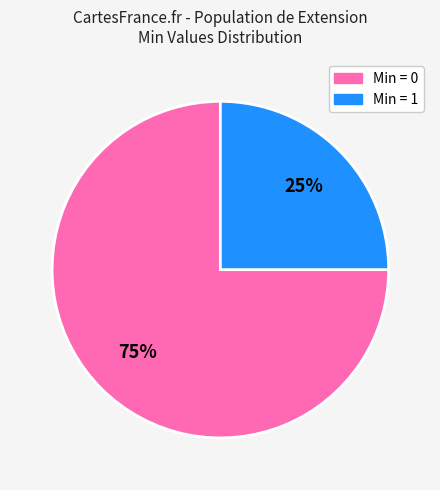

Is there any slice that represents more than half of the pie?

Yes